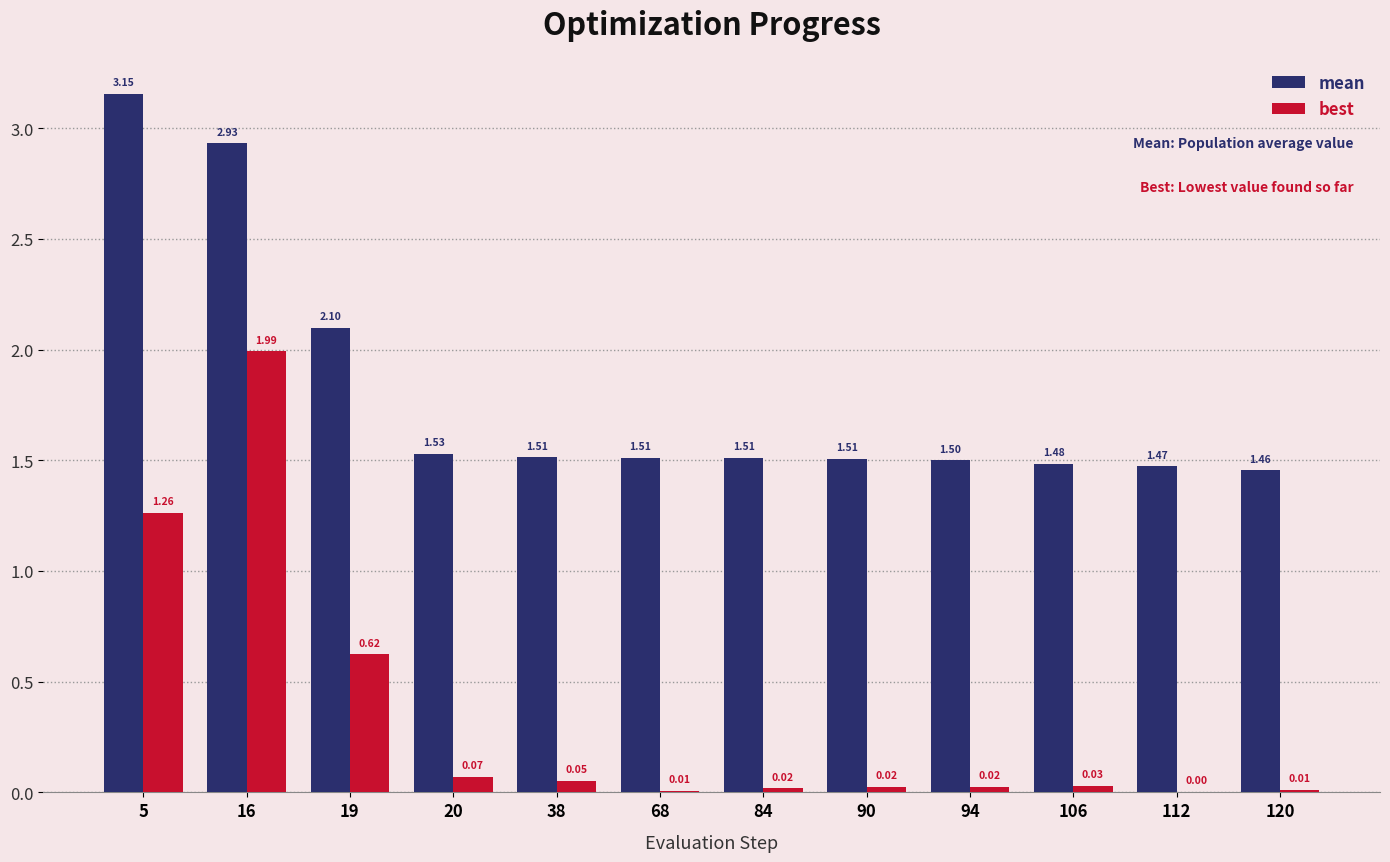

Which series changed the most between 38 and 120?

mean